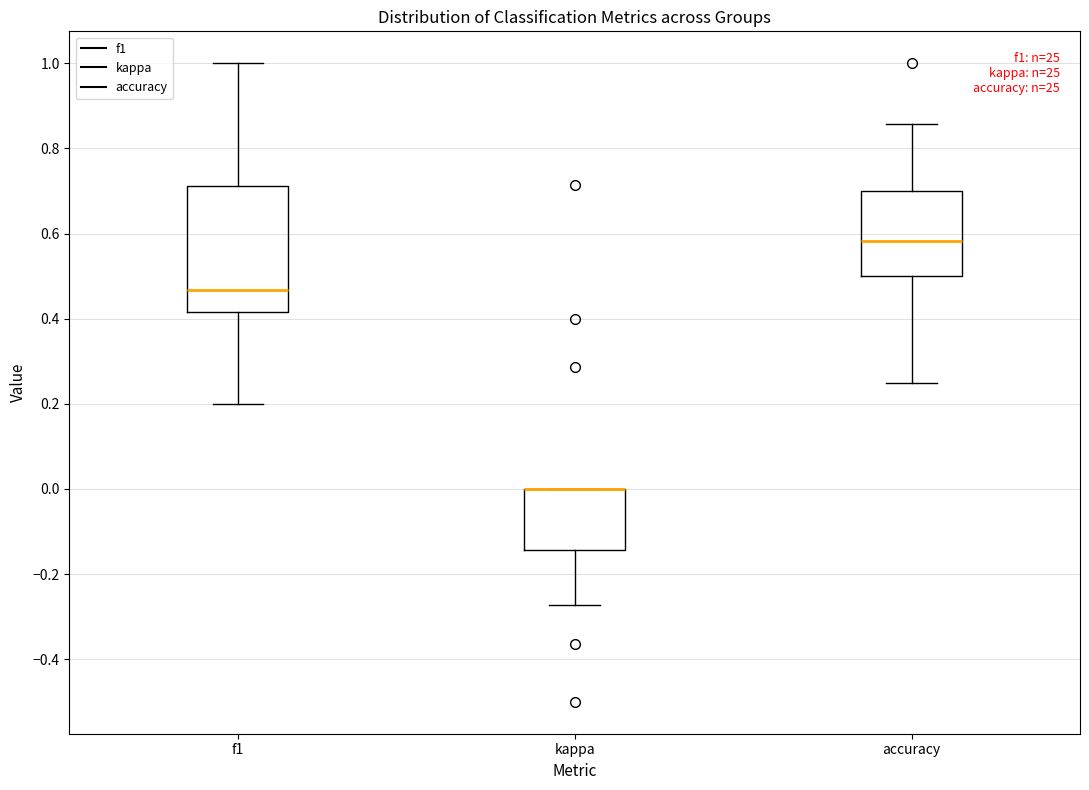

Where does the upper whisker of the box for accuracy end on the y-axis? The values are not printed on the chart, so give them approximately, as read against the axis.

0.86